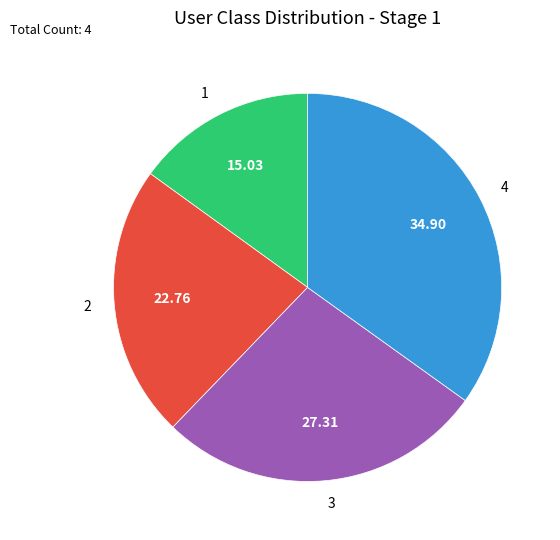

Is 2 the majority of the pie?

No